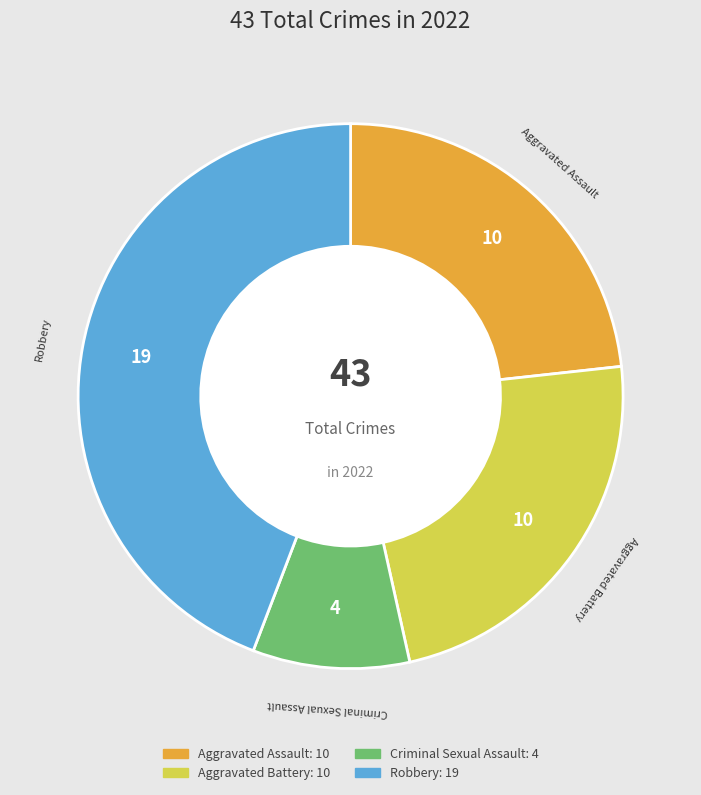

Does any single category account for the majority?

No